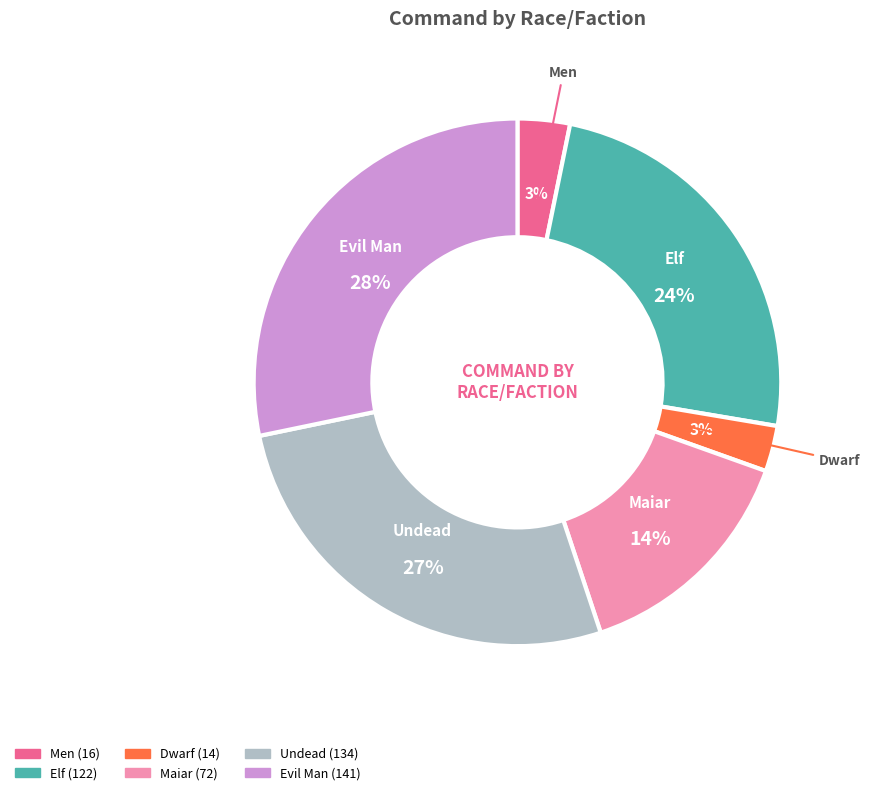

What is the largest slice in the pie chart?

Evil Man